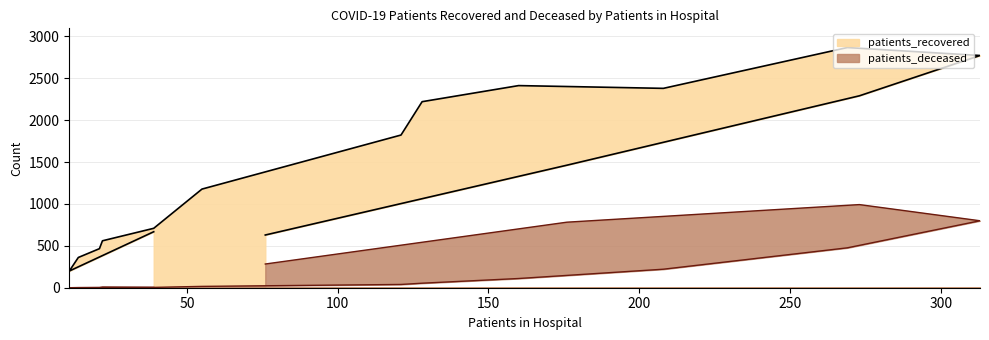

What is the lowest value of the patients_recovered series?

199